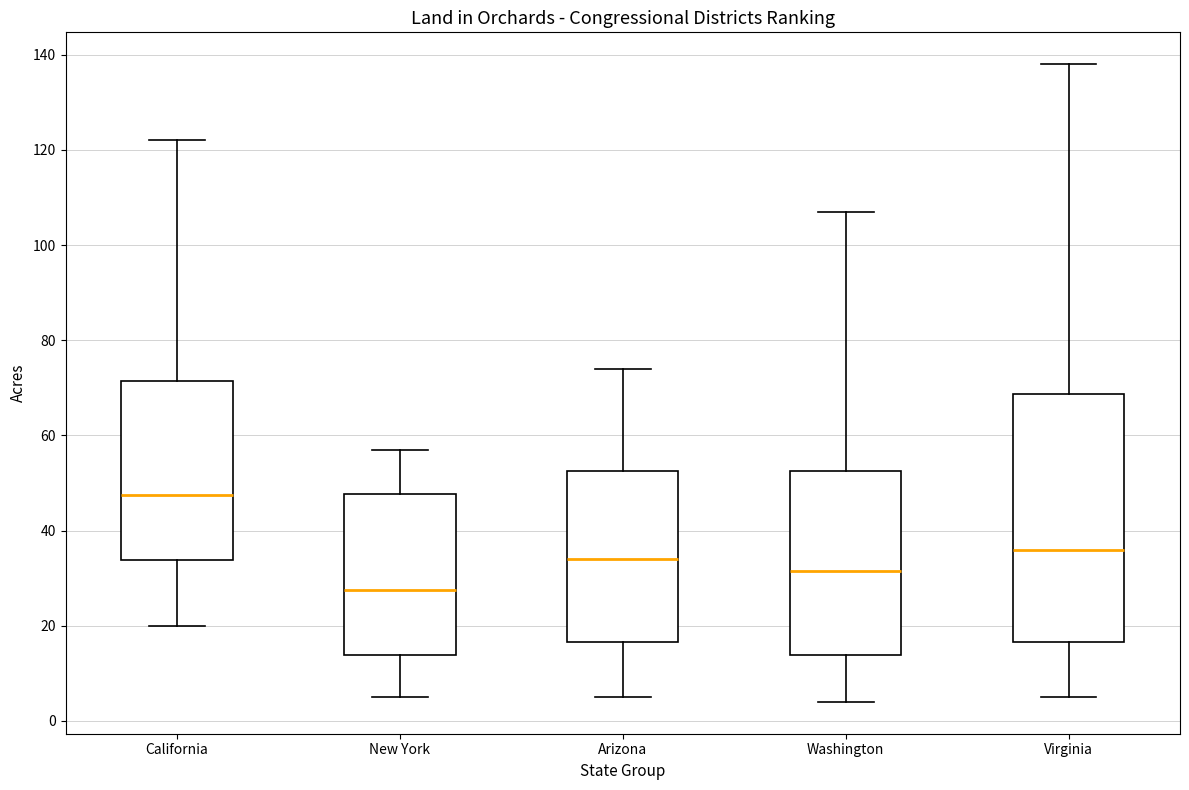

Which box is the tallest, from its lower edge to its upper edge?

Virginia